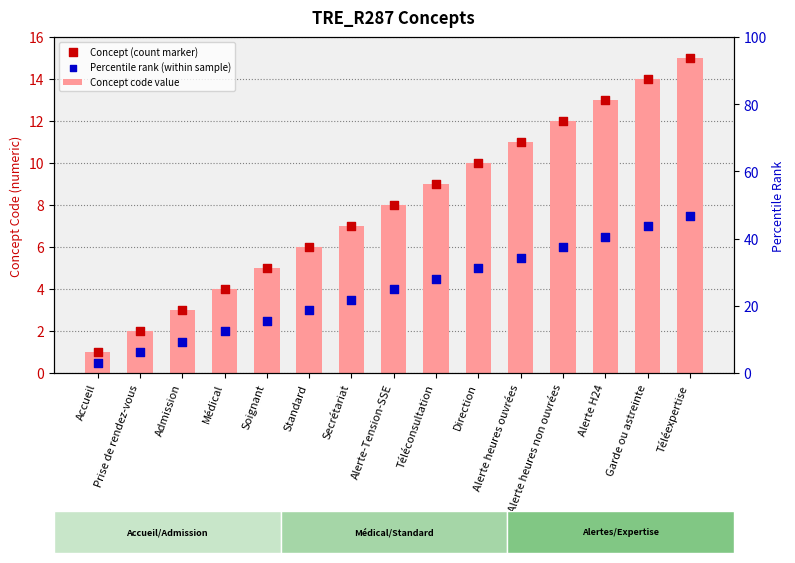

Is the value of Concept (count marker) at Alerte-Tension-SSE greater than the value of Percentile rank (within sample) at Soignant?

Yes